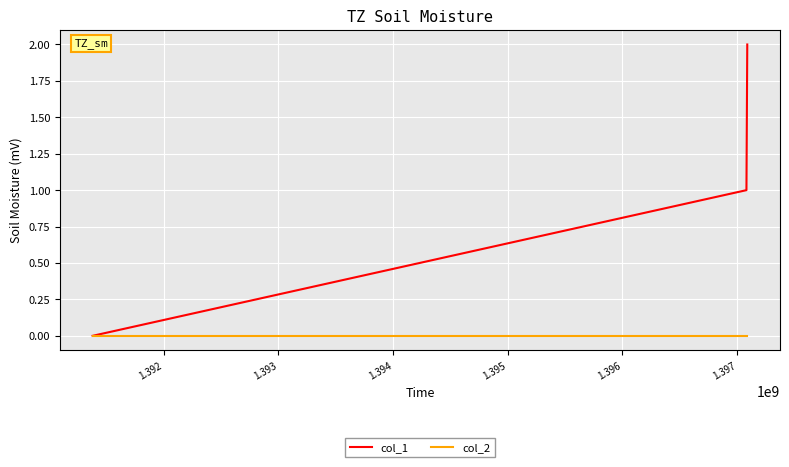

Does the chart have visible grid lines?

Yes